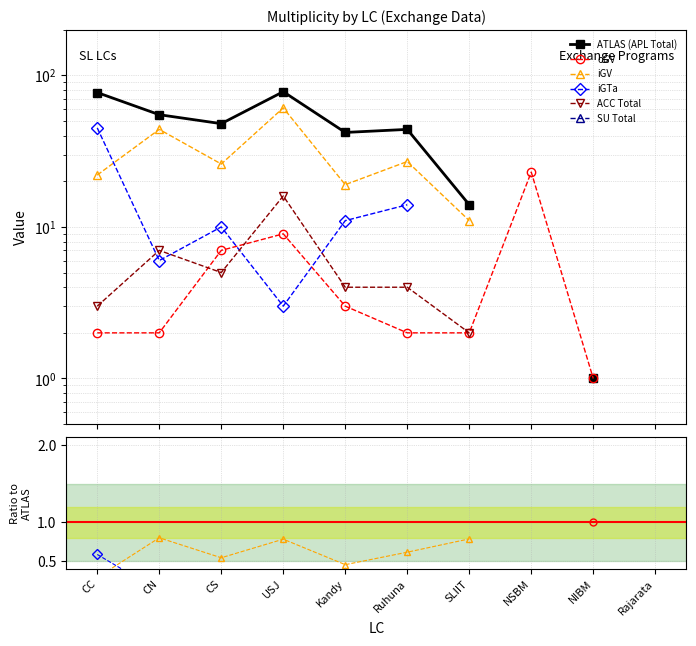

Is the value of iGTa at NSBM greater than the value of ACC Total at Kandy?

No